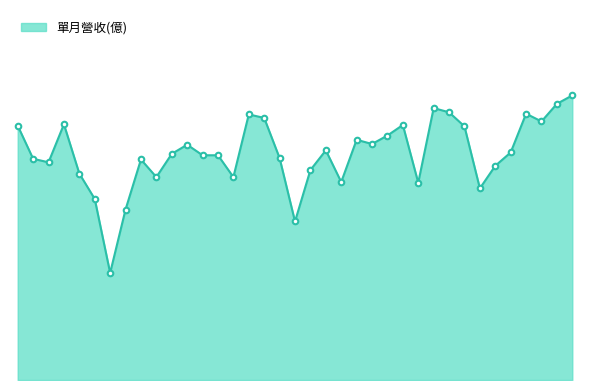

At which category does the data reach its first local peak?

2022-05